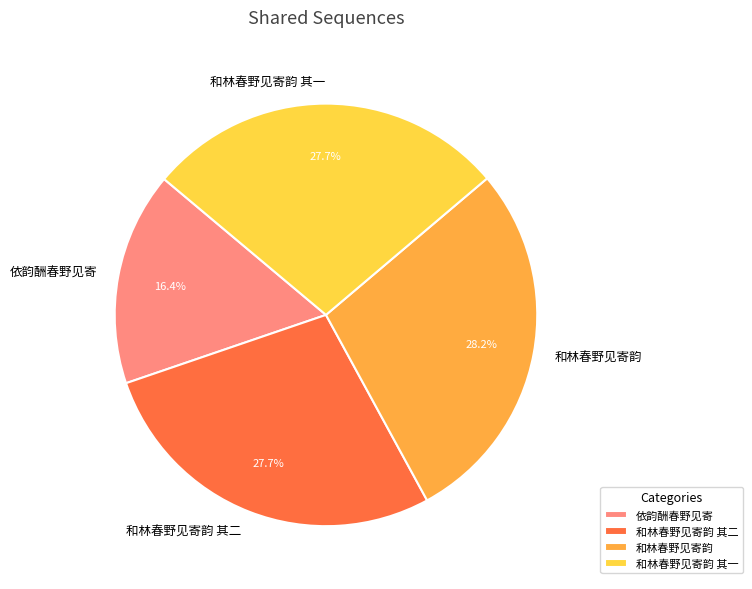

Is there any slice that represents more than half of the pie?

No